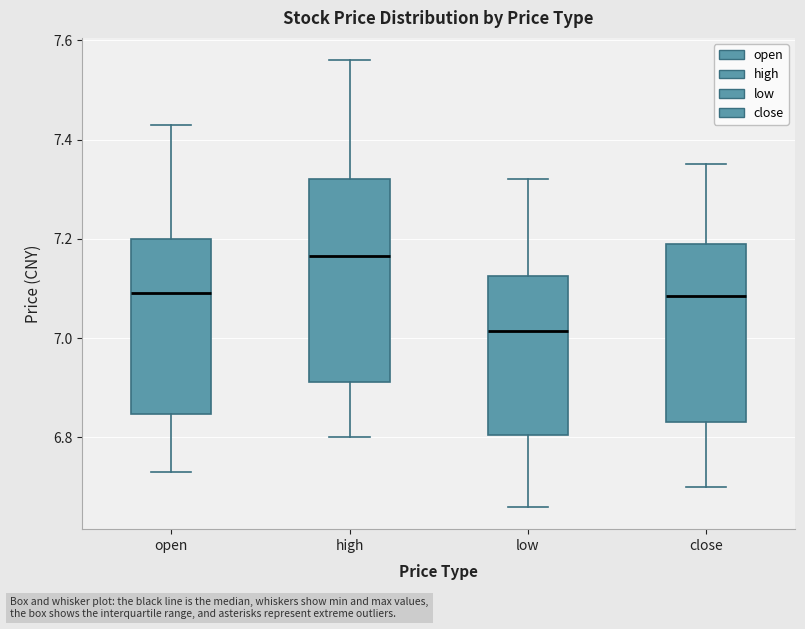

Comparing the boxes themselves (not the whiskers), which one is the tallest?

high